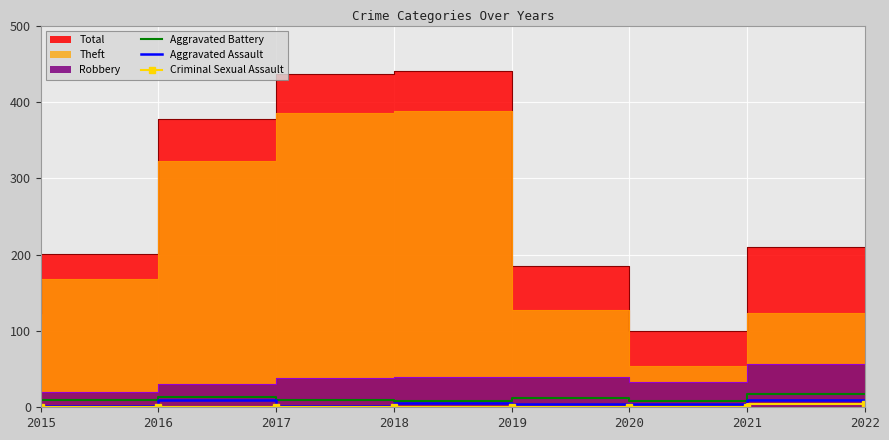

Which has a higher value, 2018 or 2019?

2018